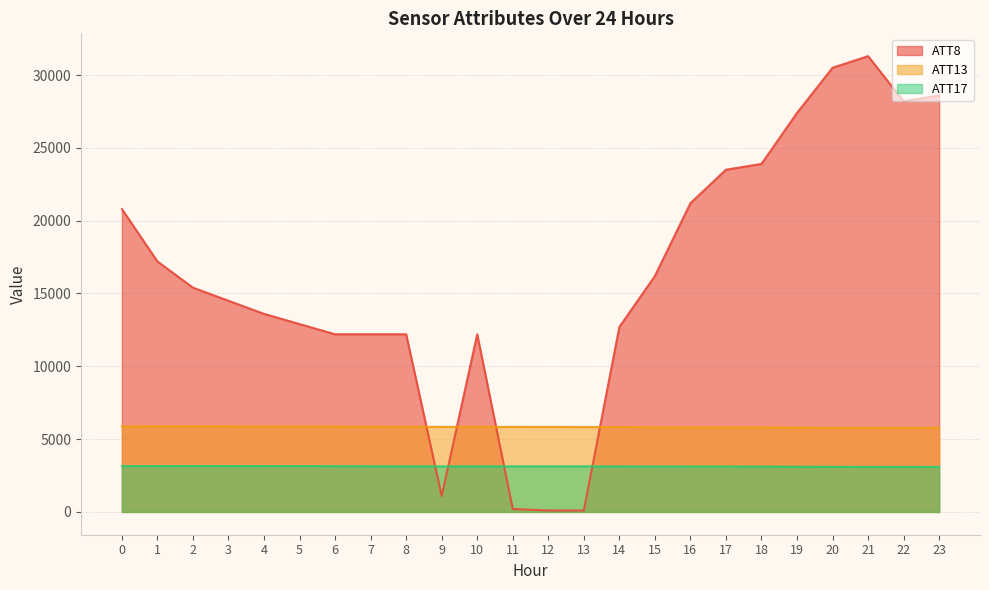

True or false: ATT8 and ATT13 cross at least once.

True